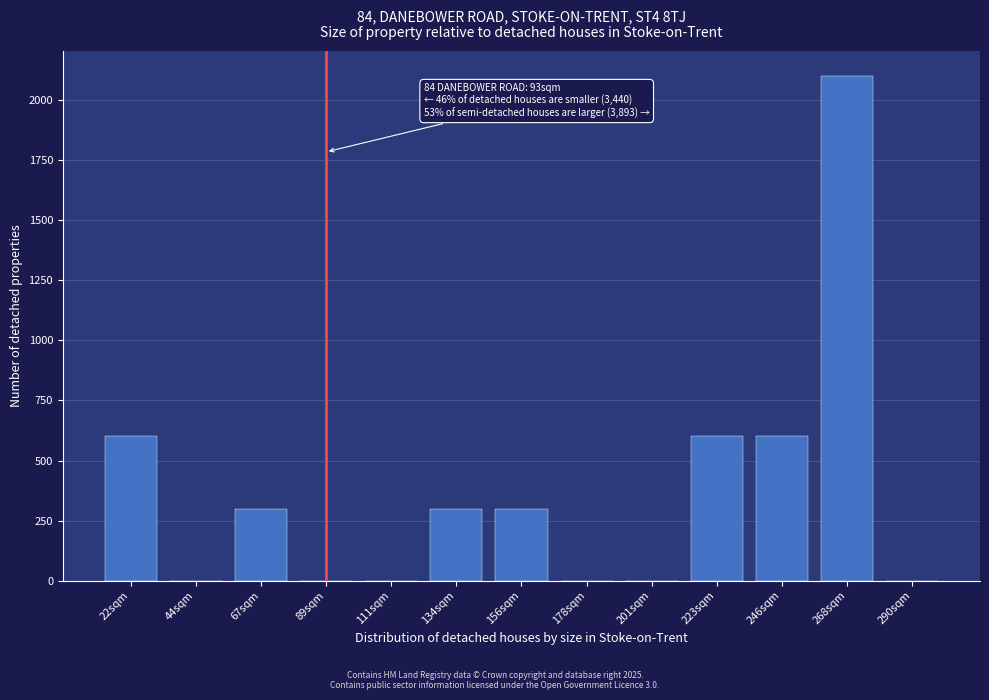

Reading left to right, transcribe all the data shown in this chart.

22sqm=600	44sqm=0	67sqm=300	89sqm=0	111sqm=0	134sqm=300	156sqm=300	178sqm=0	201sqm=0	223sqm=600	246sqm=600	268sqm=2100	290sqm=0